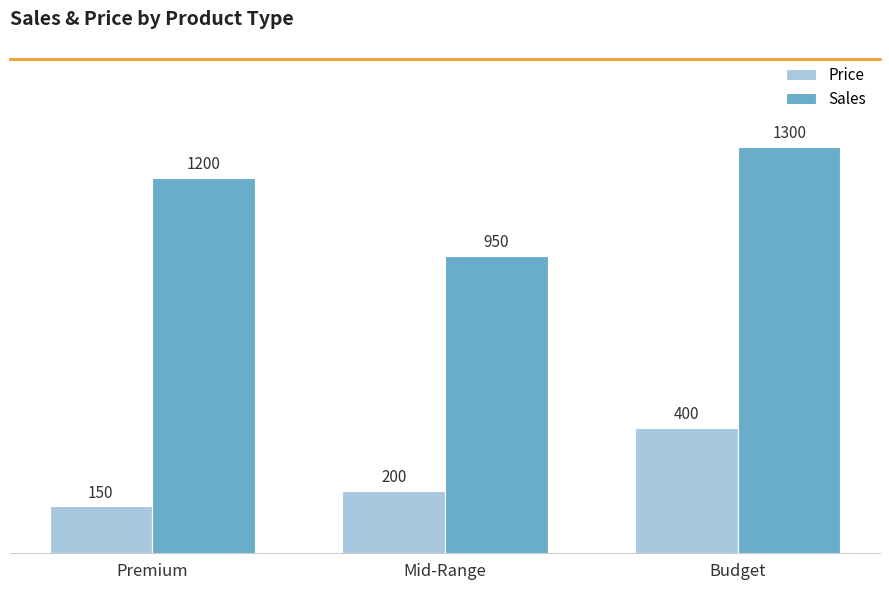

True or false: Sales has a value of 666 at Premium.

False